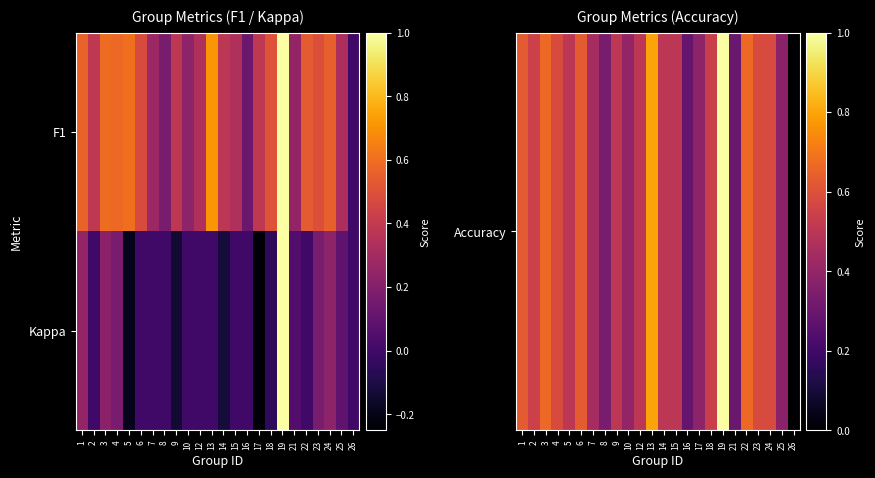

Which series has the largest range (max minus min)?

Kappa